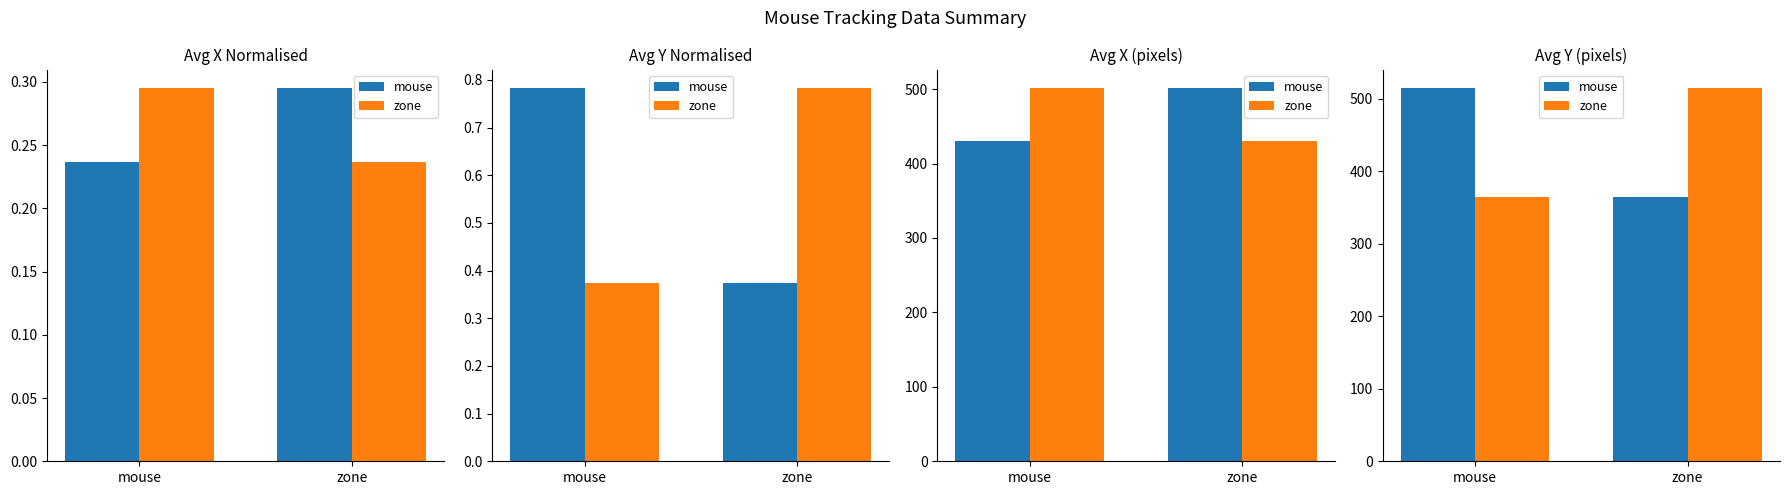

How many categories are shown in the chart?

2